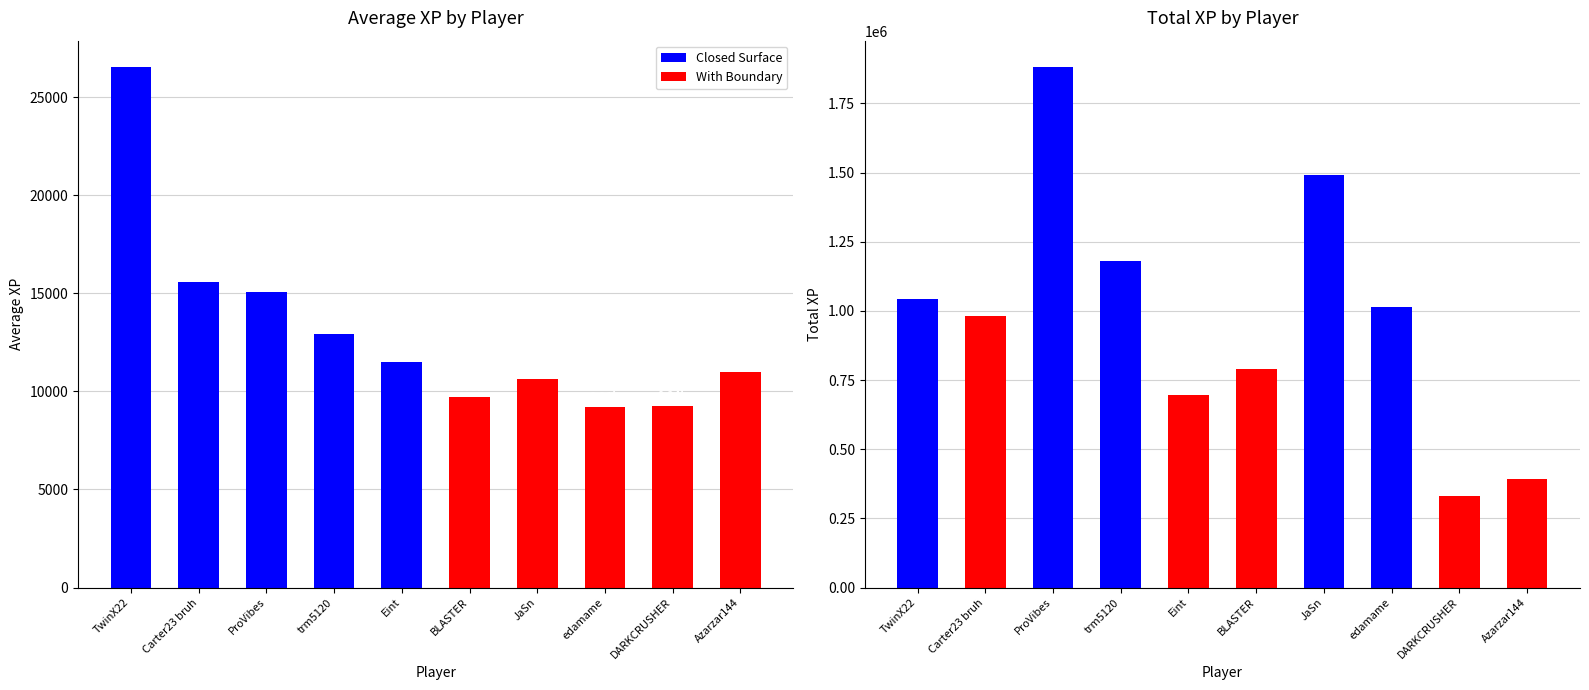

Rank the series by their average value, from highest to lowest.

Total XP, Average XP